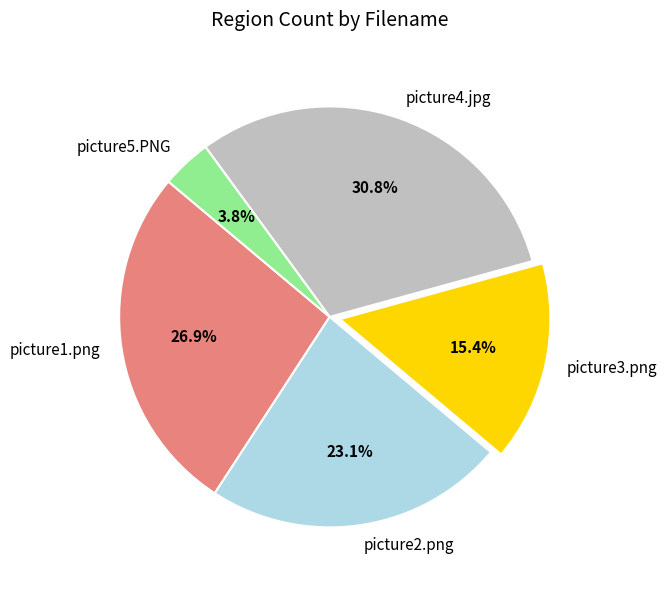

Rank the categories by value from lowest to highest.

picture5.PNG, picture3.png, picture2.png, picture1.png, picture4.jpg